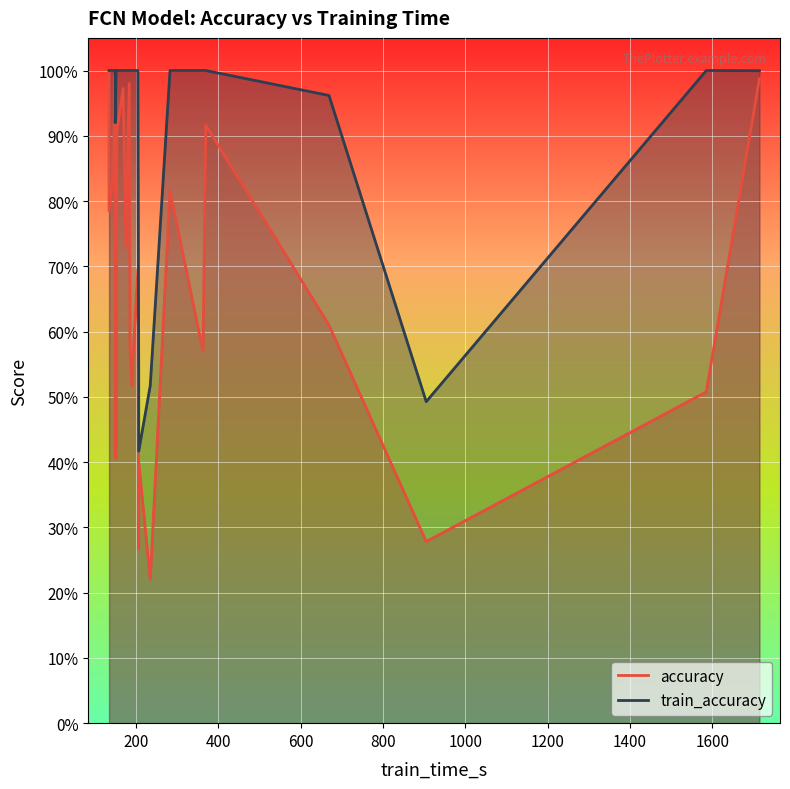

Which series has the largest total across all categories?

train_accuracy